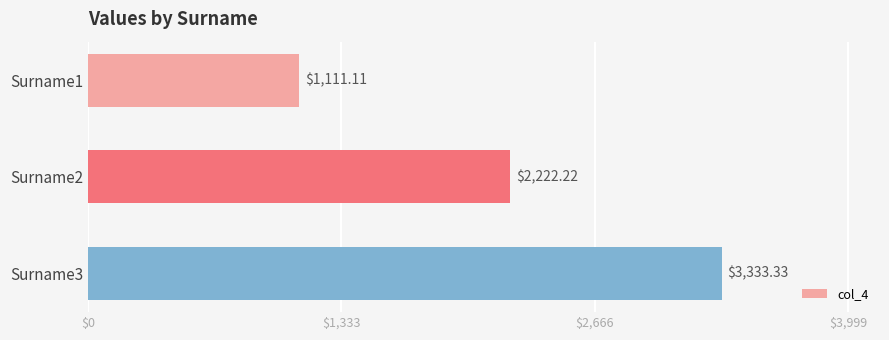

Rank the categories by value from highest to lowest.

Surname3, Surname2, Surname1